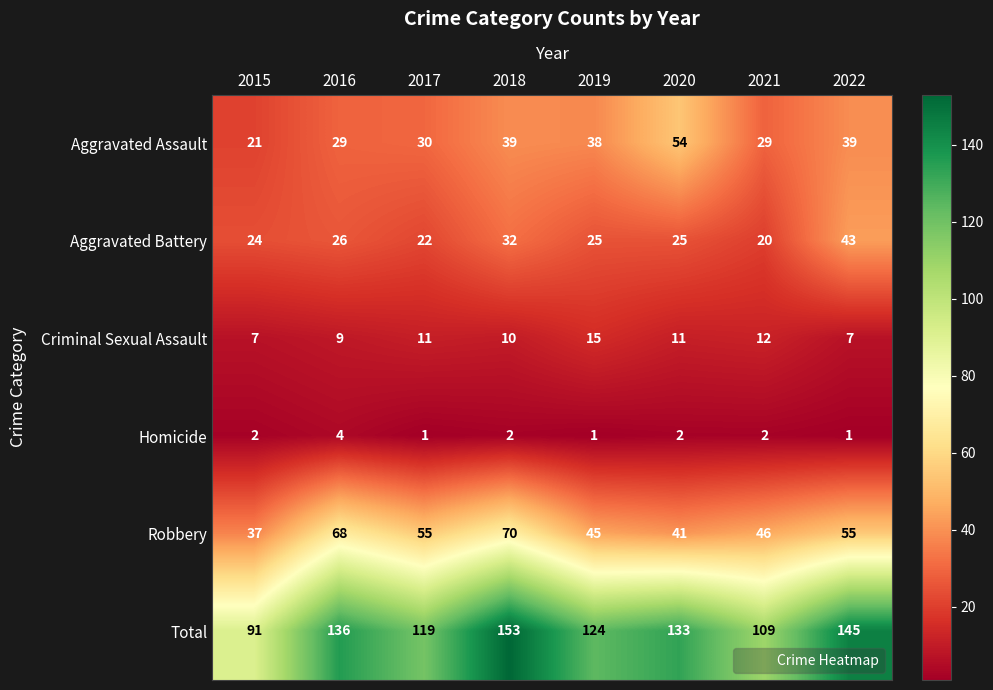

List the series in order of their peak value, lowest first.

Homicide, Criminal Sexual Assault, Aggravated Battery, Aggravated Assault, Robbery, Total